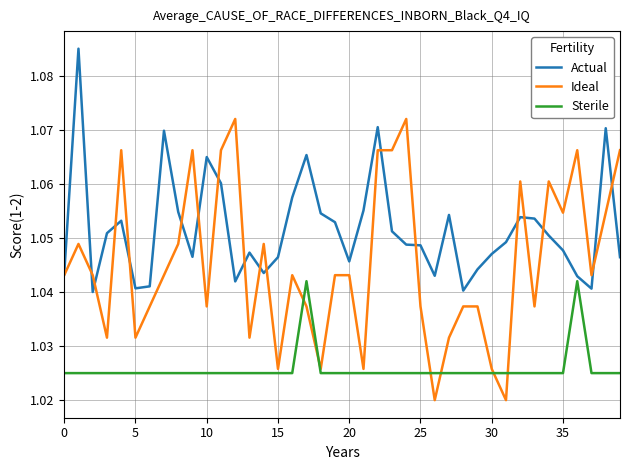

Does the chart have visible grid lines?

Yes